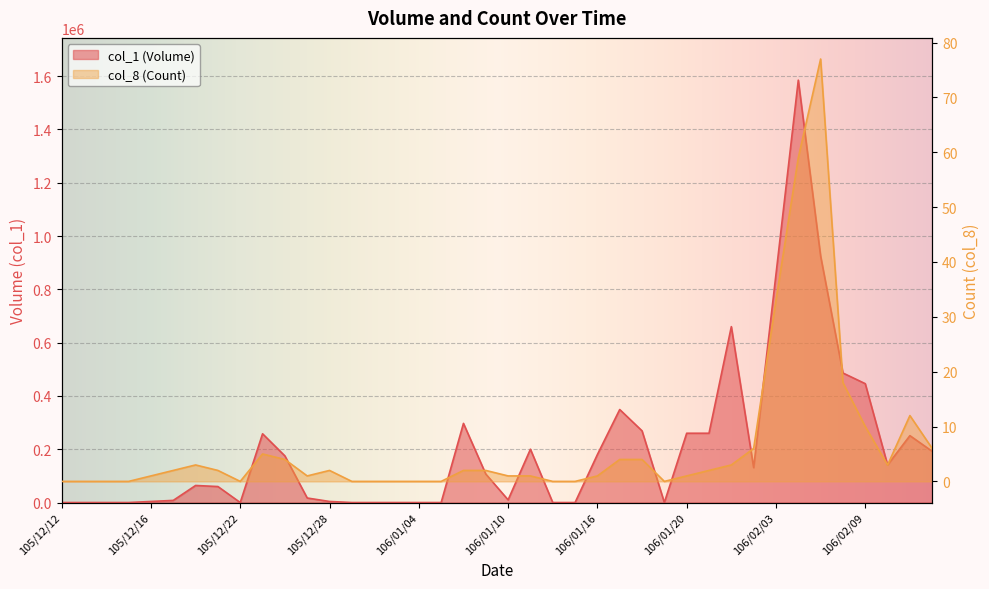

List the labels in order of col_1 (Volume) value, largest first.

106/02/06, 106/02/07, 106/02/03, 106/01/24, 106/02/08, 106/02/09, 106/01/17, 106/01/06, 106/01/18, 106/01/20, 106/01/23, 105/12/23, 106/02/13, 106/01/11, 106/02/14, 106/01/16, 105/12/26, 106/02/10, 106/02/02, 106/01/09, 105/12/20, 105/12/21, 105/12/27, 106/01/10, 105/12/19, 105/12/16, 105/12/28, 105/12/12, 105/12/13, 105/12/14, 105/12/15, 105/12/22, 105/12/29, 105/12/30, 106/01/03, 106/01/04, 106/01/05, 106/01/12, 106/01/13, 106/01/19